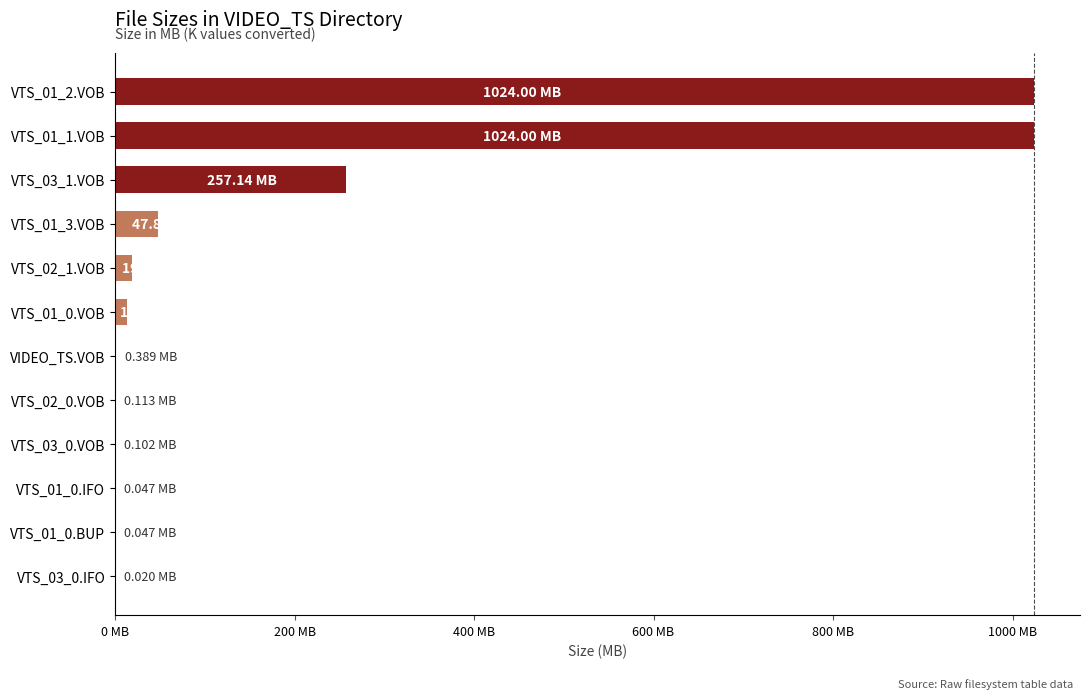

Are the bars horizontal?

Yes